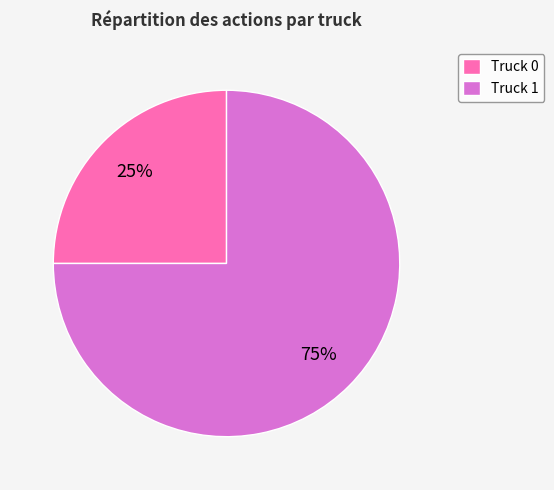

What is the smallest slice in the pie chart?

Truck 0